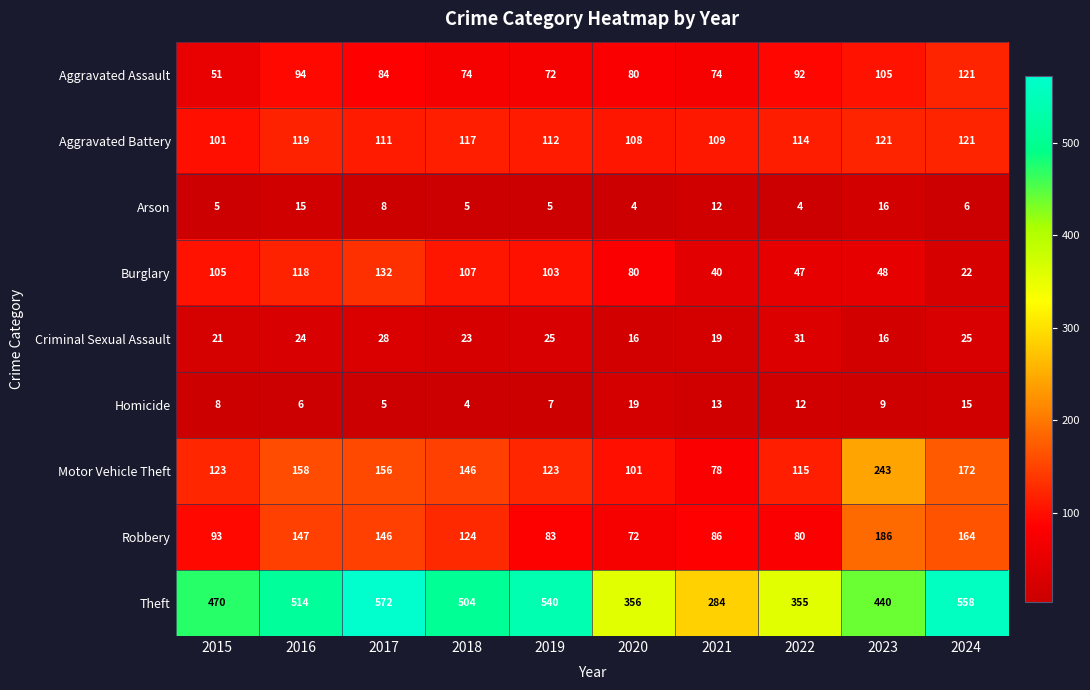

What is the difference between the maximum and minimum values in the Burglary series?

110